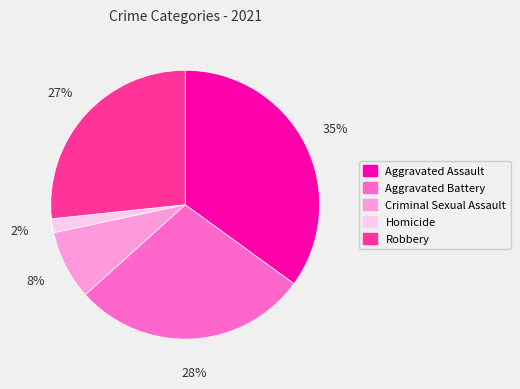

To the nearest percent, what percentage of the pie is Criminal Sexual Assault?

8%